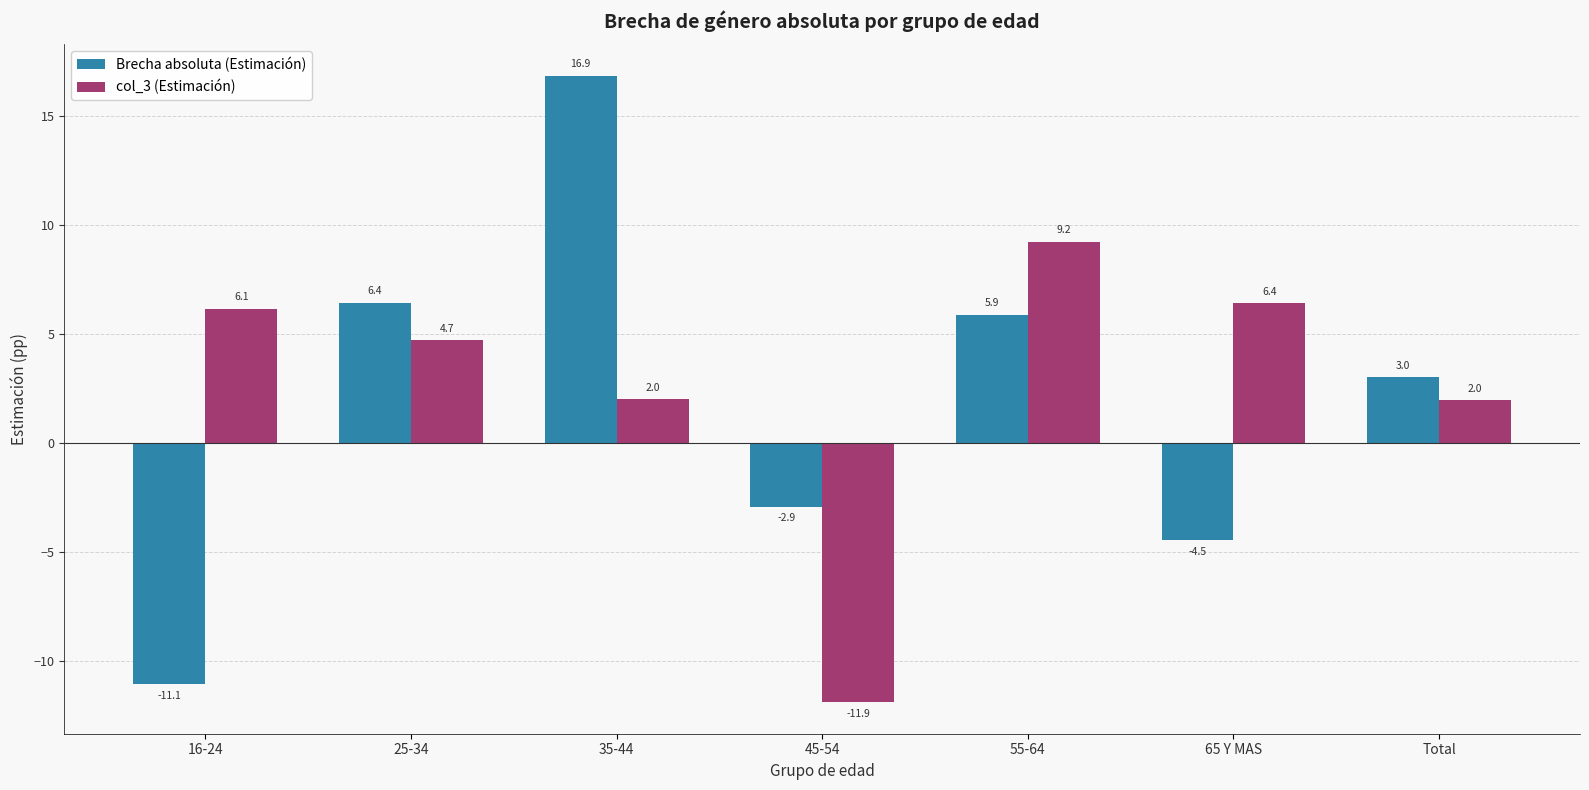

How many groups of bars are there?

7